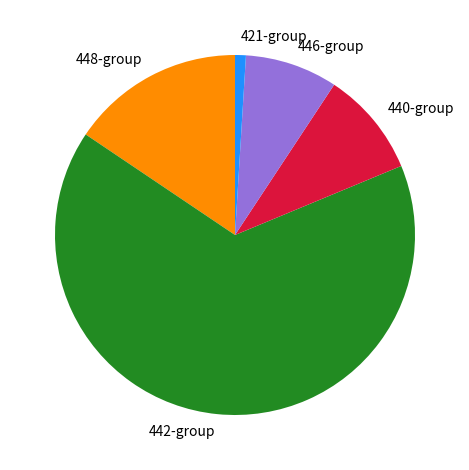

Is it true that 440-group is 22% of the pie?

False